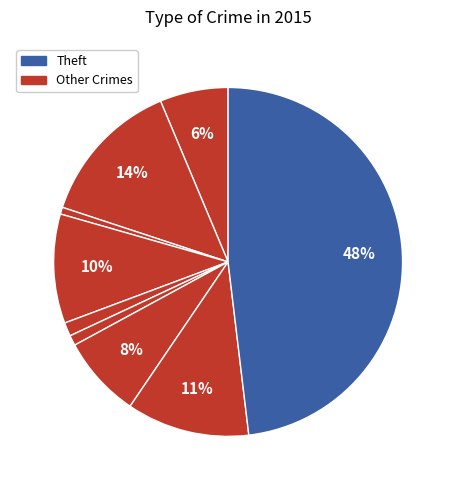

Which slice is the largest?

Theft